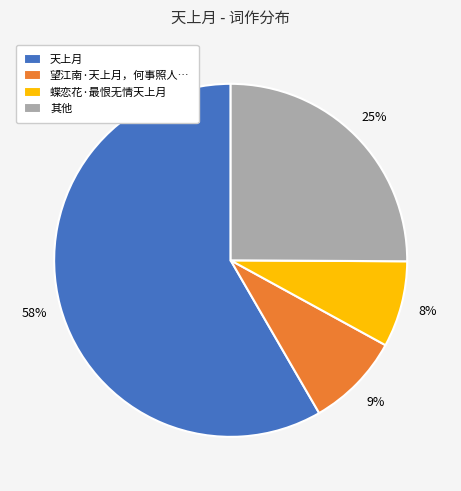

To the nearest percent, what percentage of the pie is 蝶恋花·最恨无情天上月?

8%